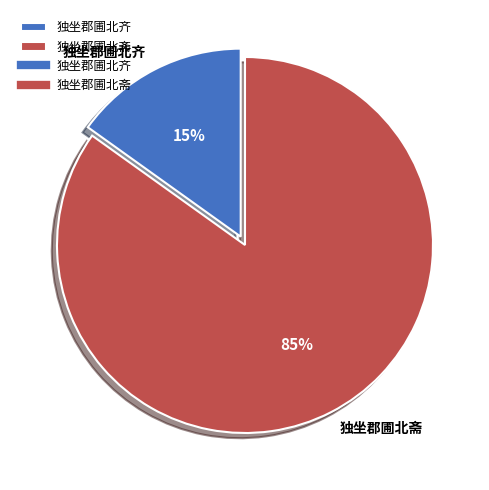

How many slices are in this pie chart?

2